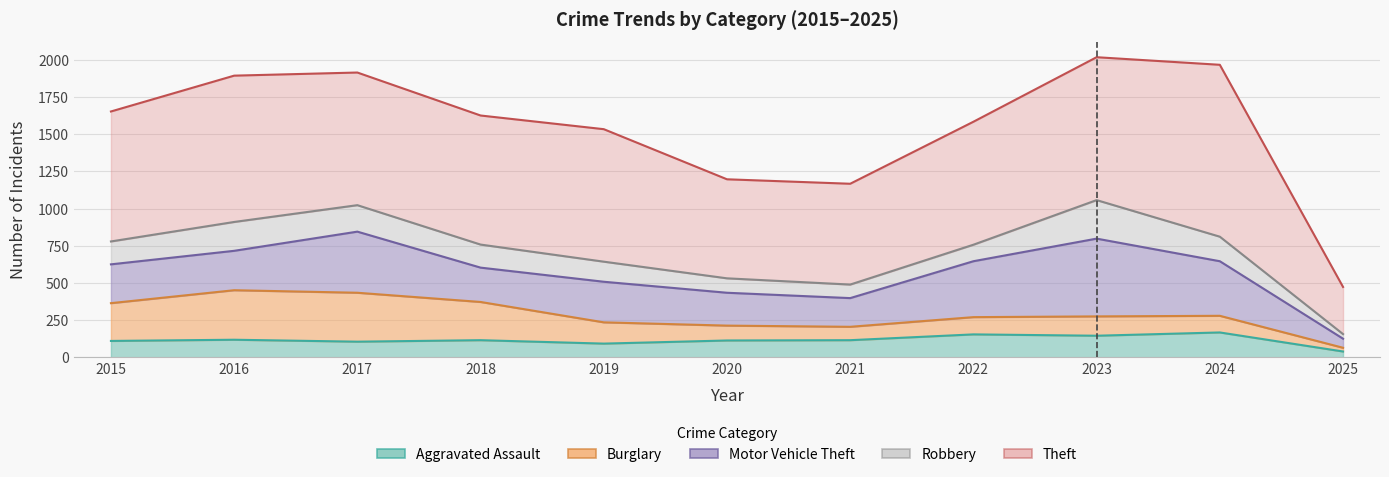

At 2018, list the series in order from largest to smallest.

Theft, Burglary, Motor Vehicle Theft, Robbery, Aggravated Assault